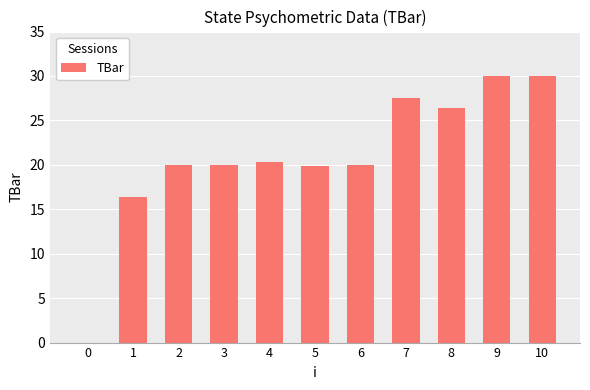

What is the maximum value shown in the chart?

30.0